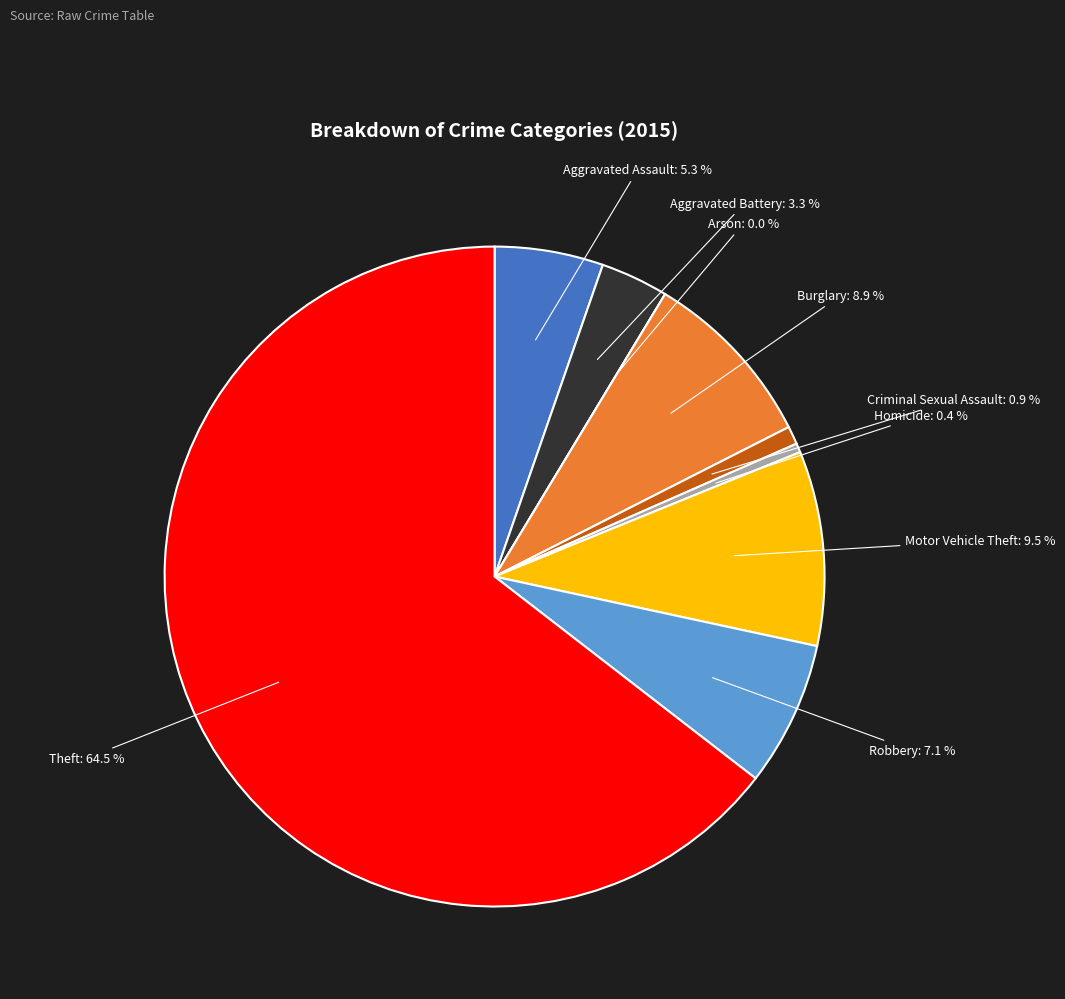

Is Burglary the majority of the pie?

No